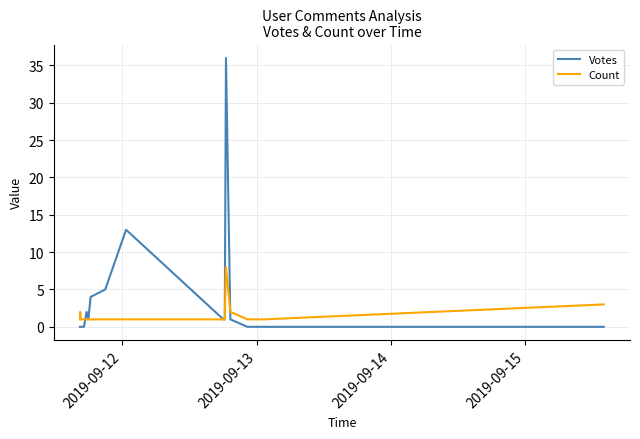

What is the maximum value for Votes?

36